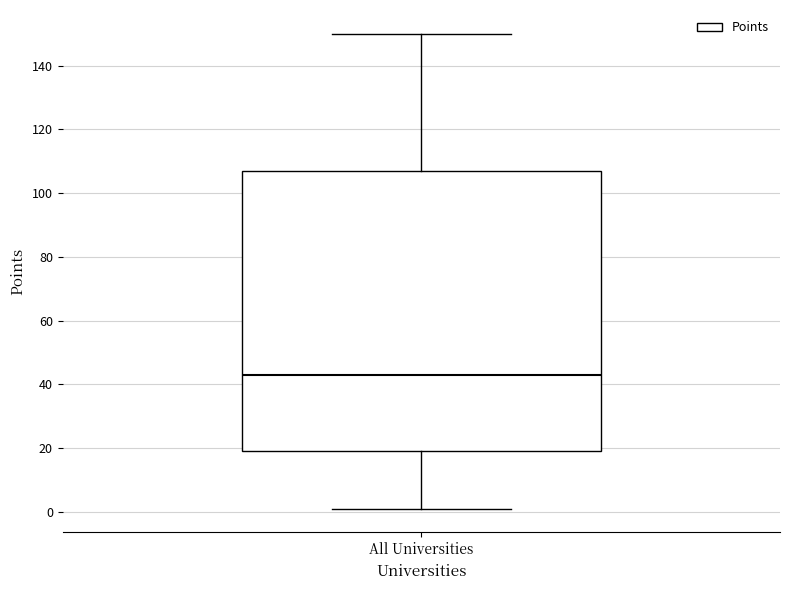

Read this box plot against the y-axis: the position of the median line, the range covered by the box, and the ends of both whiskers. The values are not printed on the chart, so give them approximately, as read against the axis.

median 44, box 20 to 108, whiskers 2 to 150